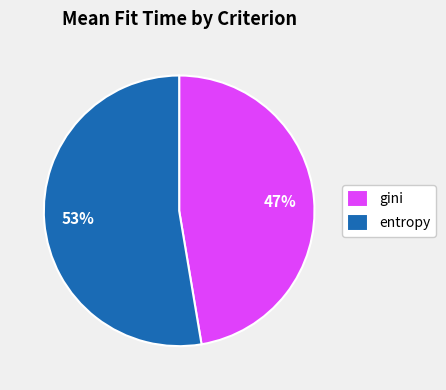

Combined, do gini and entropy account for over 50%?

Yes